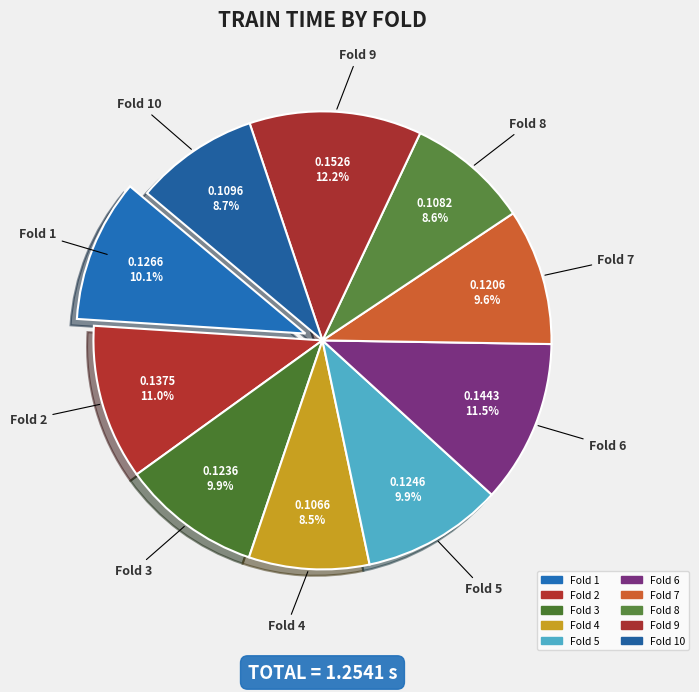

How many slices are in this pie chart?

10